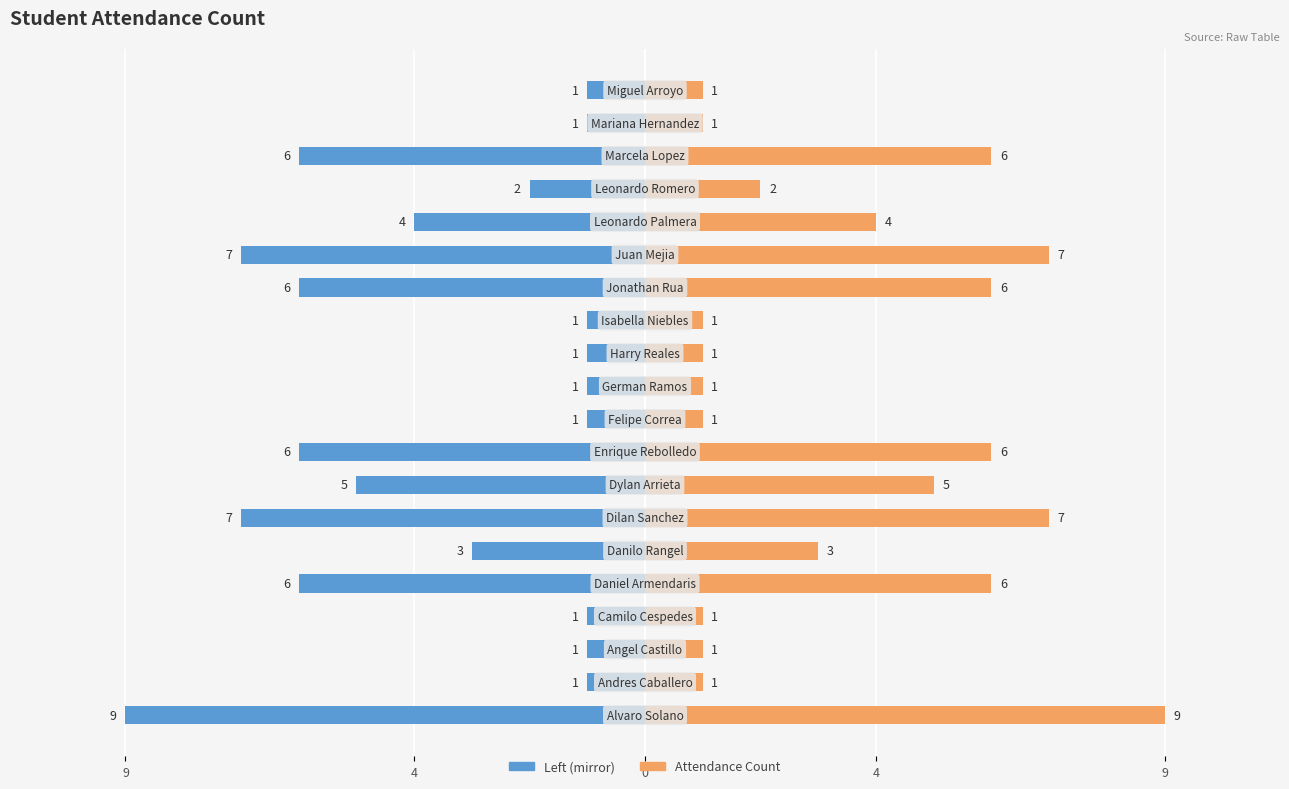

The chart shows a value of -1 at 4. True or false?

False